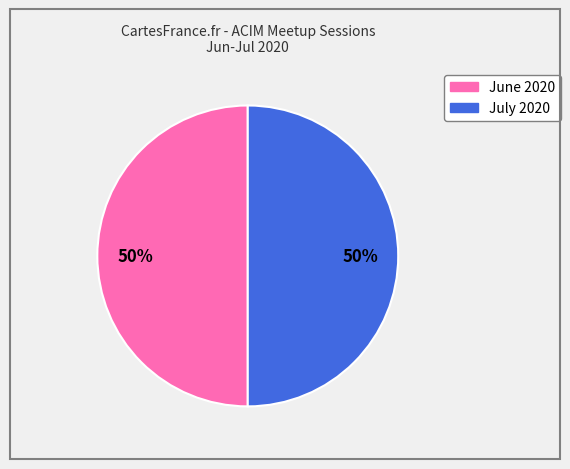

To the nearest percent, what is the average slice percentage?

50%